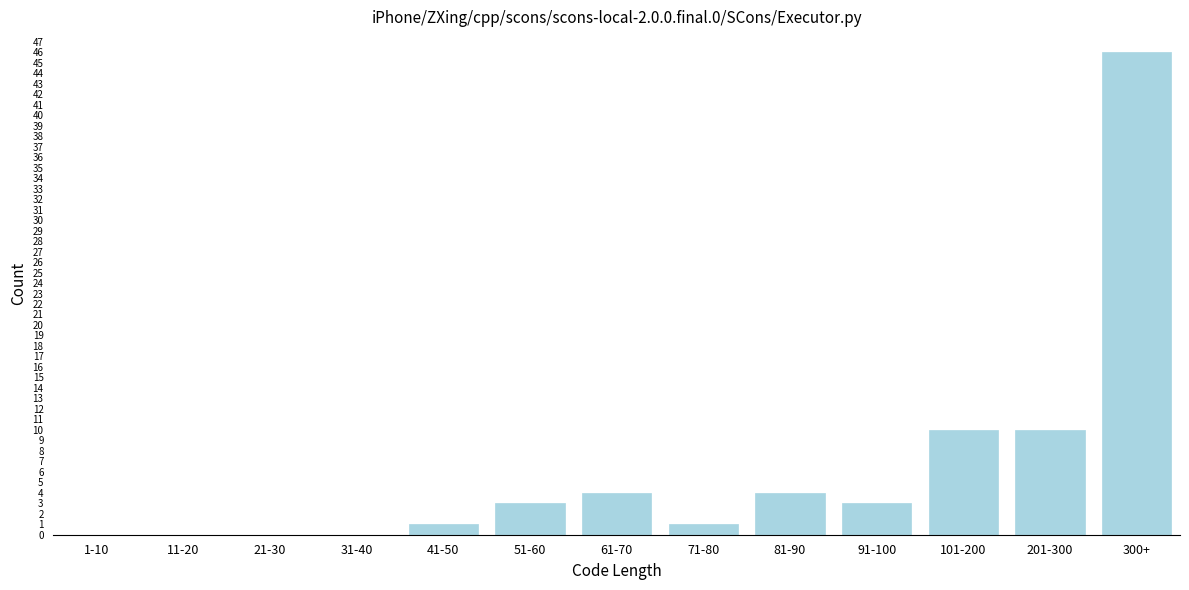

Reading left to right, extract all data points from this chart.

1-10=0	11-20=0	21-30=0	31-40=0	41-50=1	51-60=3	61-70=4	71-80=1	81-90=4	91-100=3	101-200=10	201-300=10	300+=46